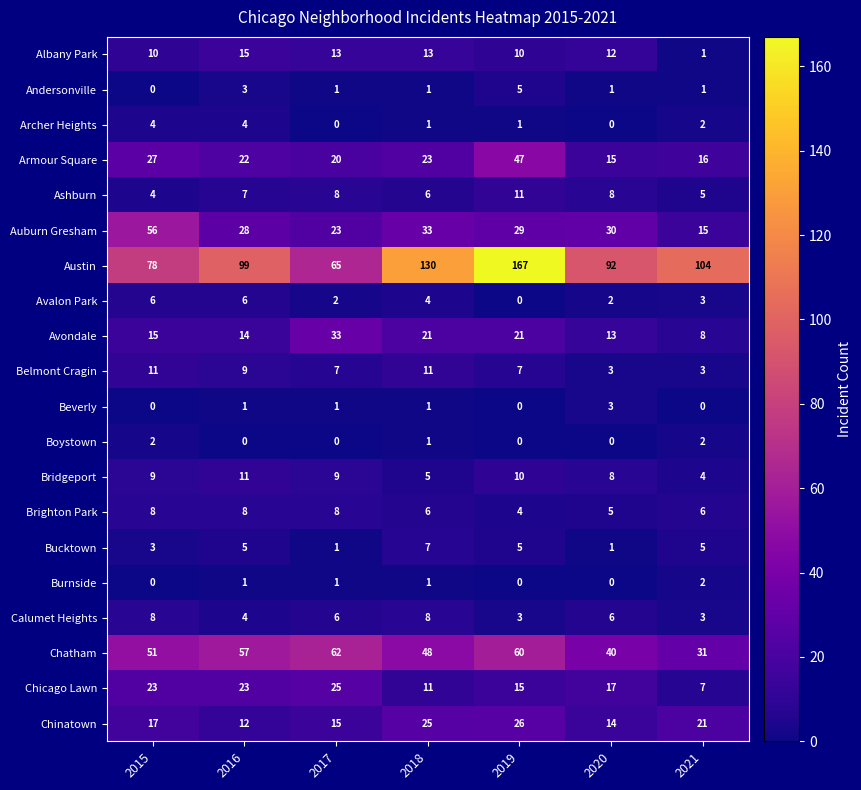

Which series has the largest total across all categories?

Austin